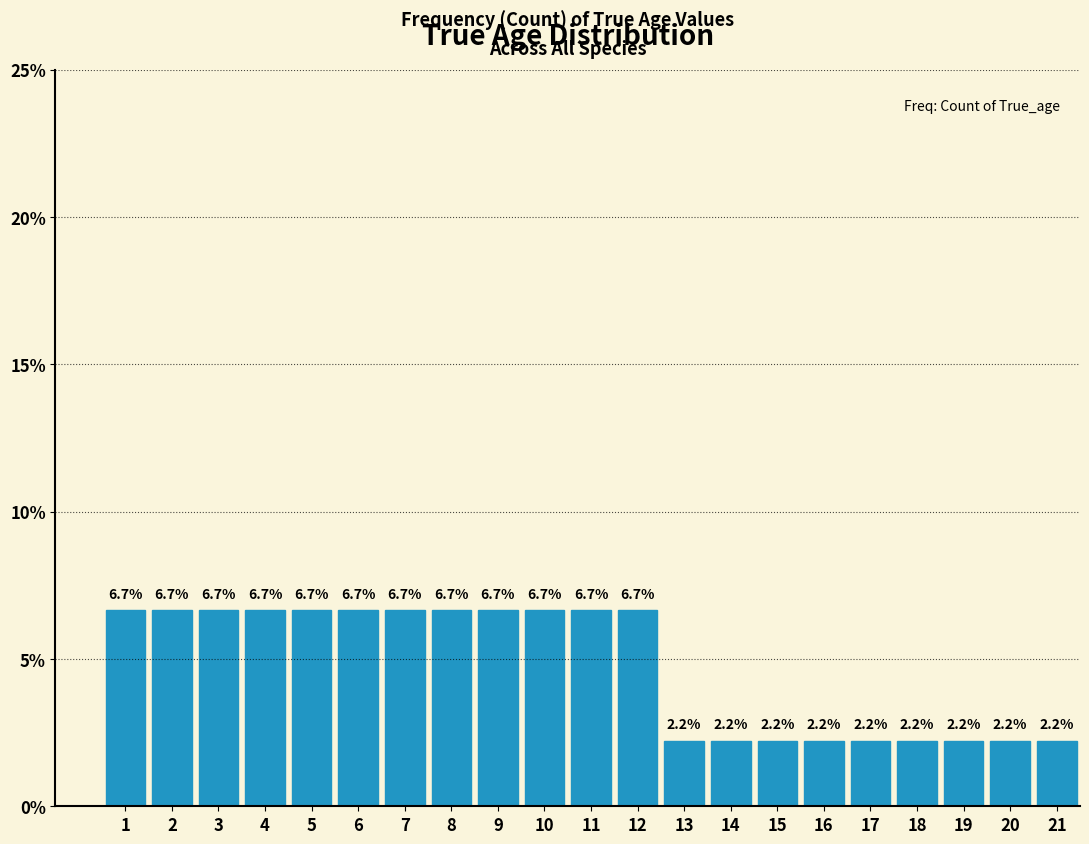

Reading left to right, list all the values displayed in this chart.

1=6.7	2=6.7	3=6.7	4=6.7	5=6.7	6=6.7	7=6.7	8=6.7	9=6.7	10=6.7	11=6.7	12=6.7	13=2.2	14=2.2	15=2.2	16=2.2	17=2.2	18=2.2	19=2.2	20=2.2	21=2.2